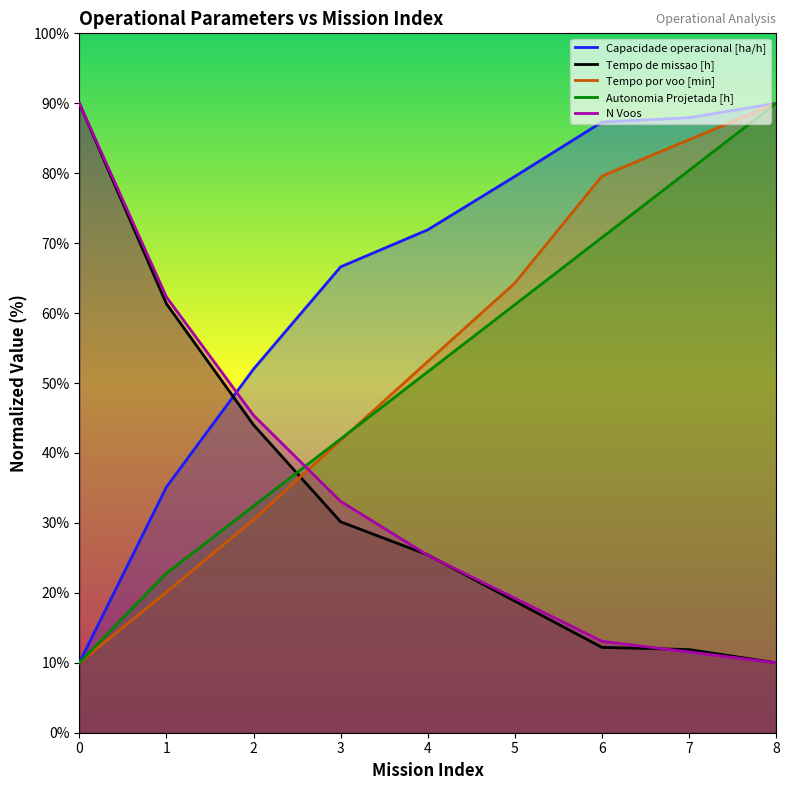

Reading left to right, transcribe all the data shown in this chart.

Capacidade operacional [ha/h]: 10.0	35.1	52.0	66.6	71.9	79.5	87.3	87.9	90.0
Tempo de missao [h]: 90.0	61.3	44.0	30.2	25.4	18.8	12.2	11.9	10.0
Tempo por voo [min]: 10.0	20.1	30.5	41.8	53.1	64.3	79.6	84.8	90.0
Autonomia Projetada [h]: 10.0	22.8	32.4	42.0	51.6	61.2	70.8	80.4	90.0
N Voos: 90.0	62.3	45.4	33.1	25.4	19.2	13.1	11.5	10.0